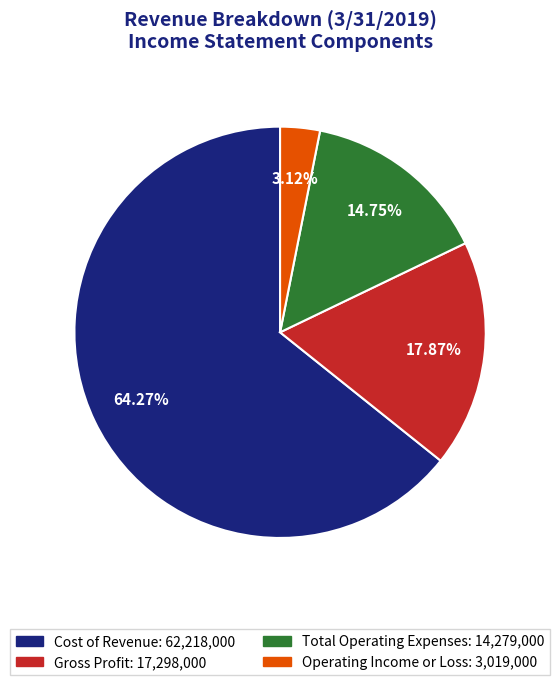

True or false: Gross Profit accounts for 18% of the total.

True